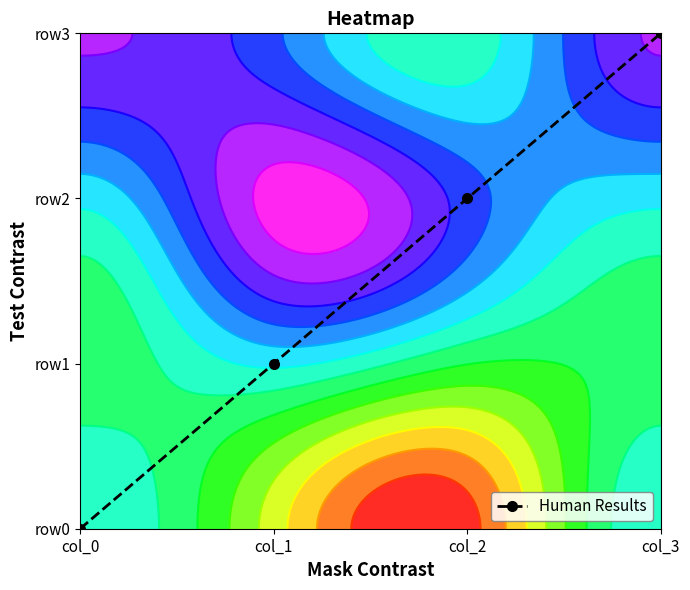

How many data points are less than 2?

2